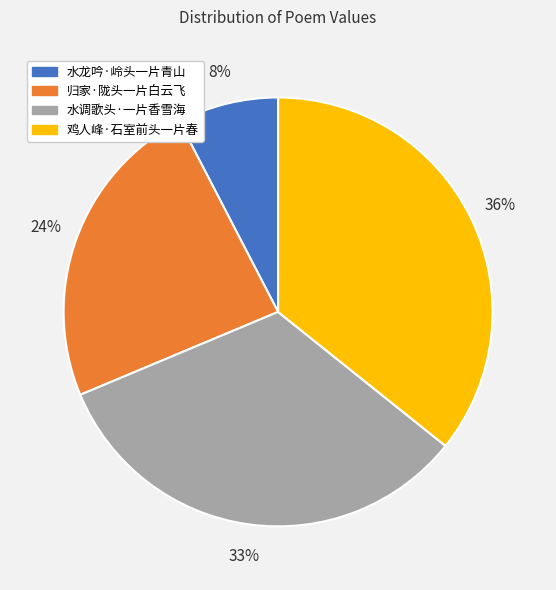

How many segments does this pie chart have?

4